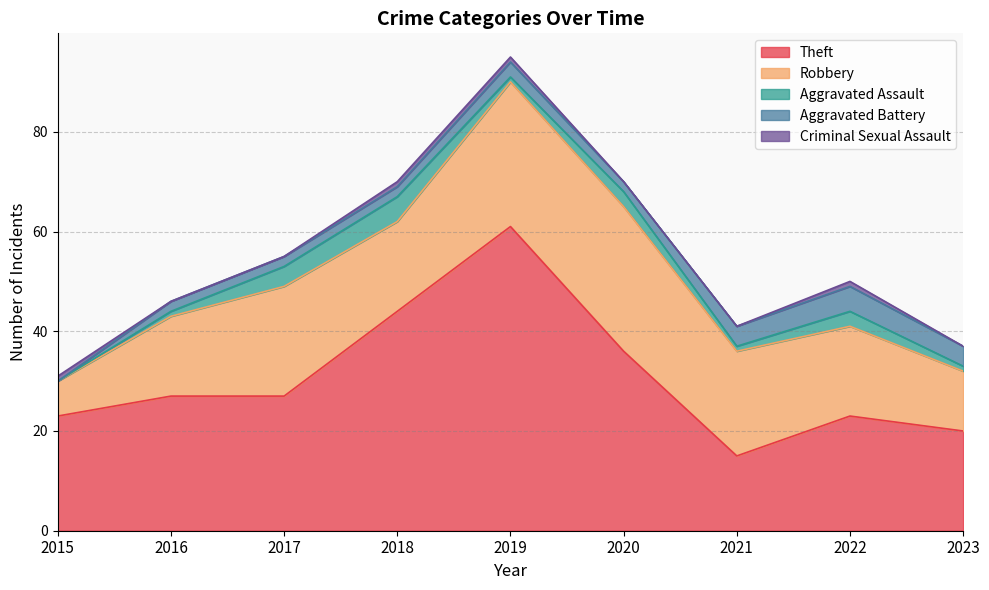

Reading left to right, transcribe all the data shown in this chart.

Theft: 23	27	27	44	61	36	15	23	20
Robbery: 7	16	22	18	29	29	21	18	12
Aggravated Assault: 0	1	4	5	1	3	1	3	1
Aggravated Battery: 0	2	2	2	3	2	4	5	4
Criminal Sexual Assault: 1	0	0	1	1	0	0	1	0